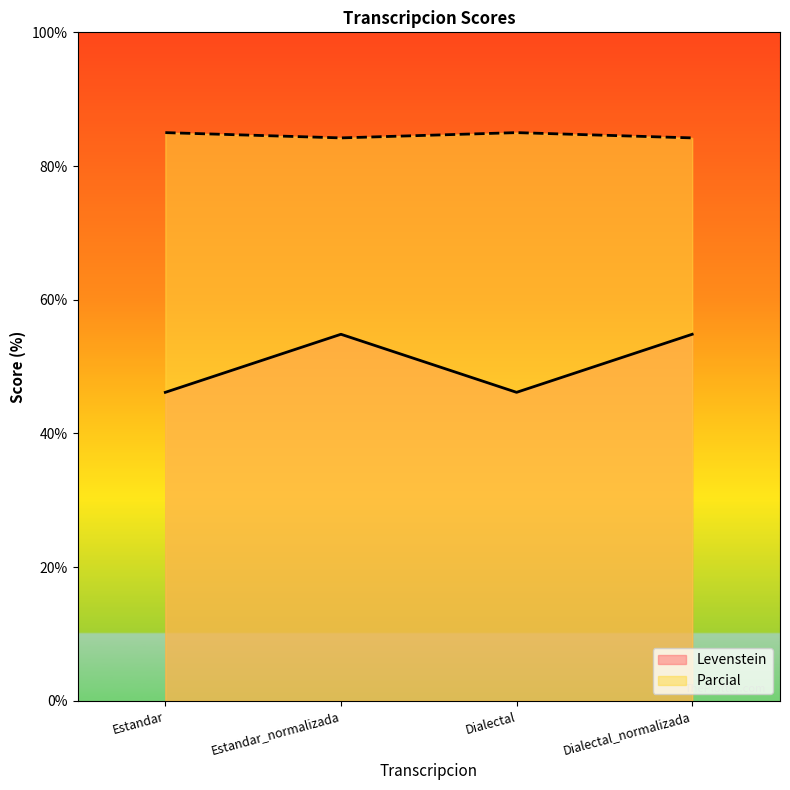

What are all the series names shown in the legend?

Levenstein, Parcial